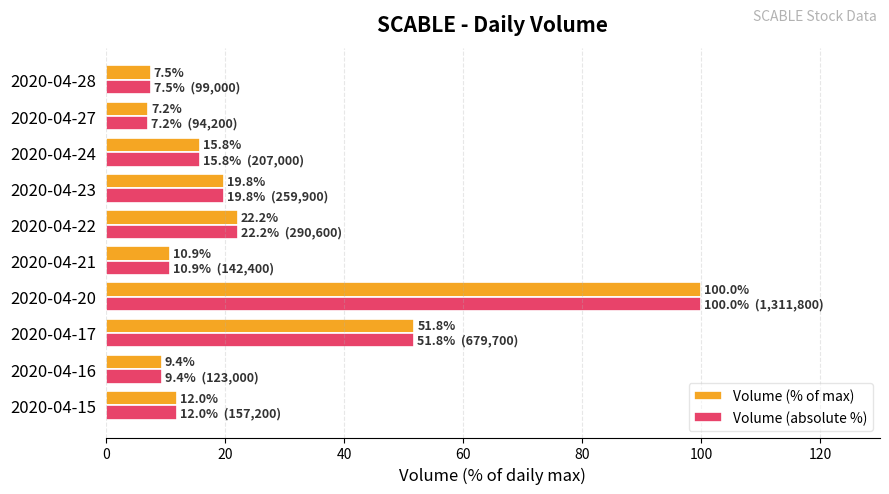

The Volume (absolute %) series shows 51.8 at 2020-04-17. True or false?

True